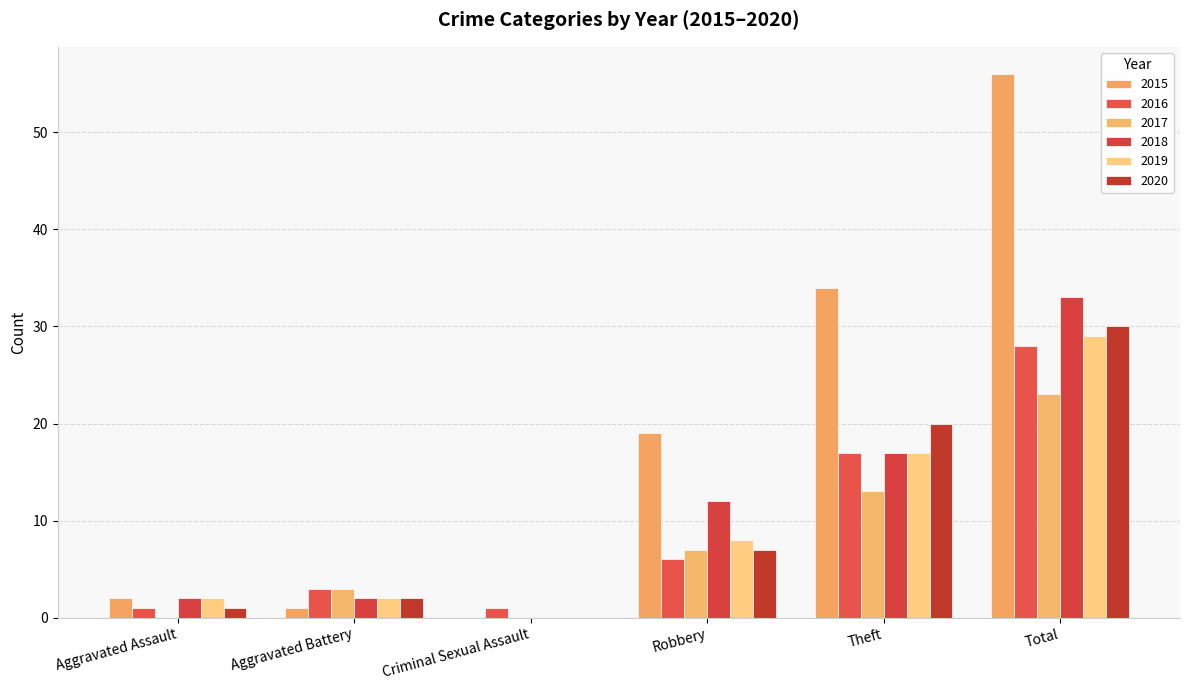

What is the label of the 2nd bar from the left?

Aggravated Battery